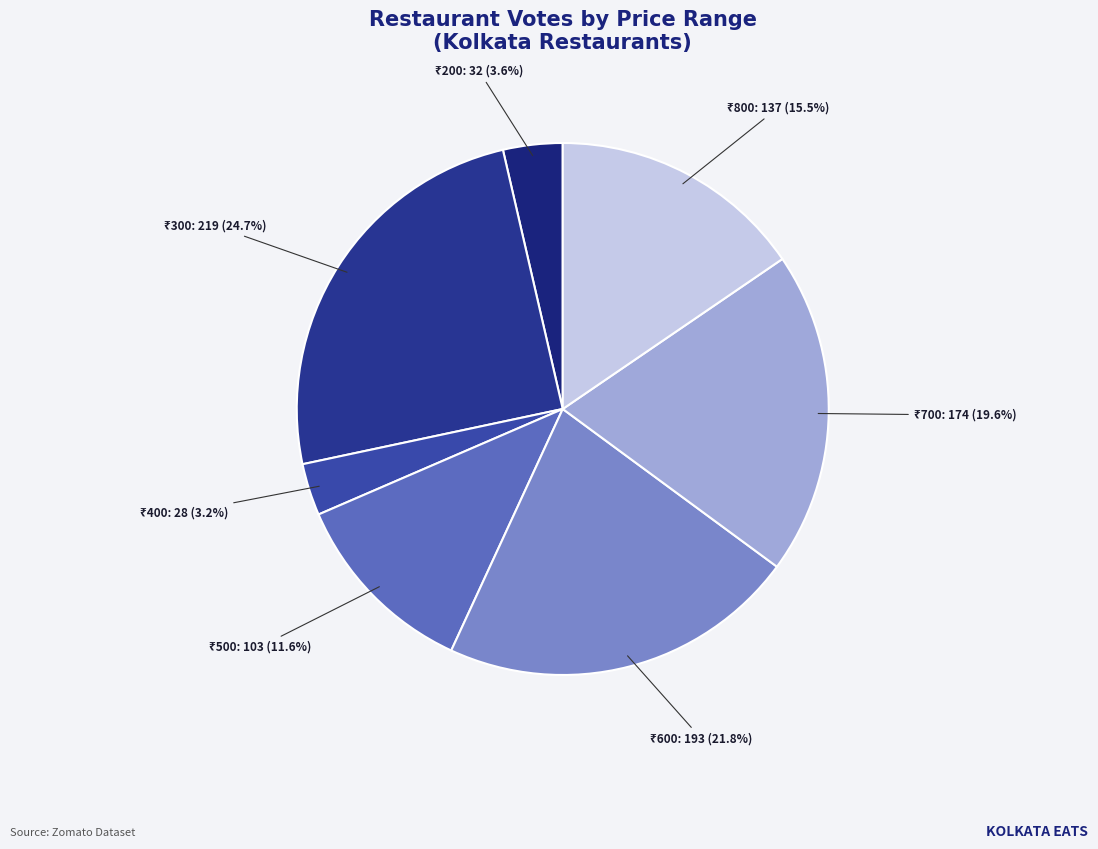

Does any single category account for the majority?

No